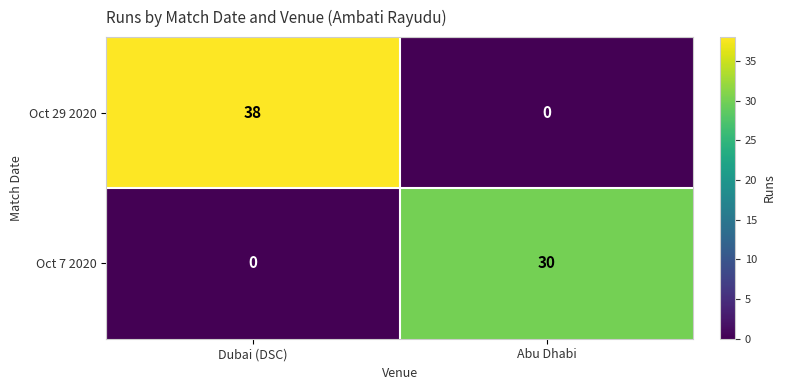

What is the highest value of the Oct 7 2020 series?

30